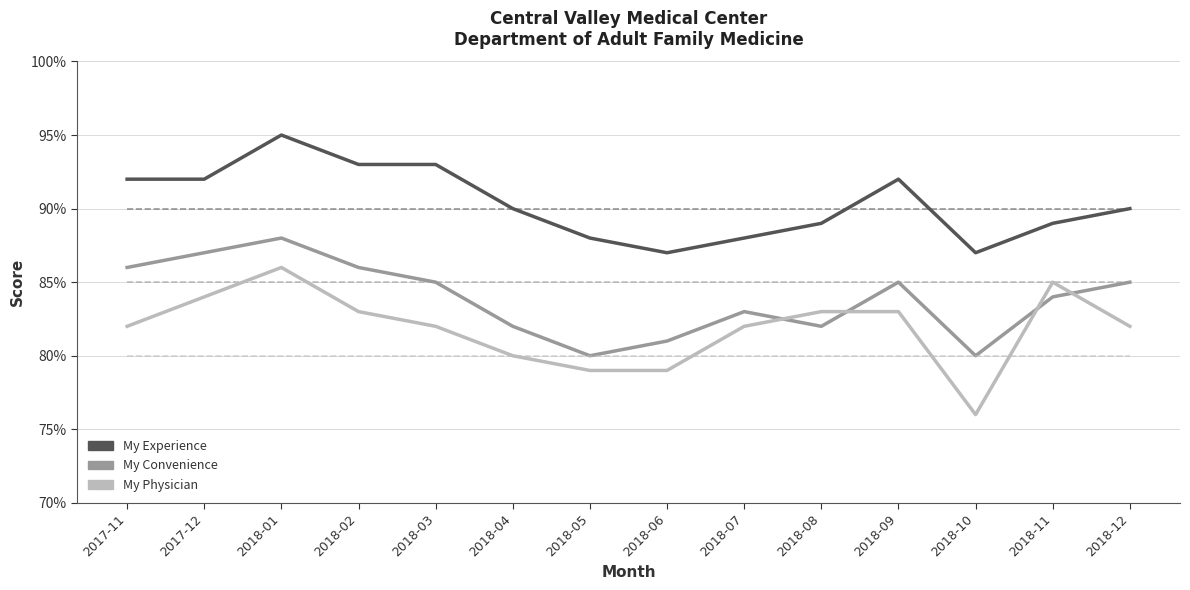

Is this an area chart (filled region under the line)?

No